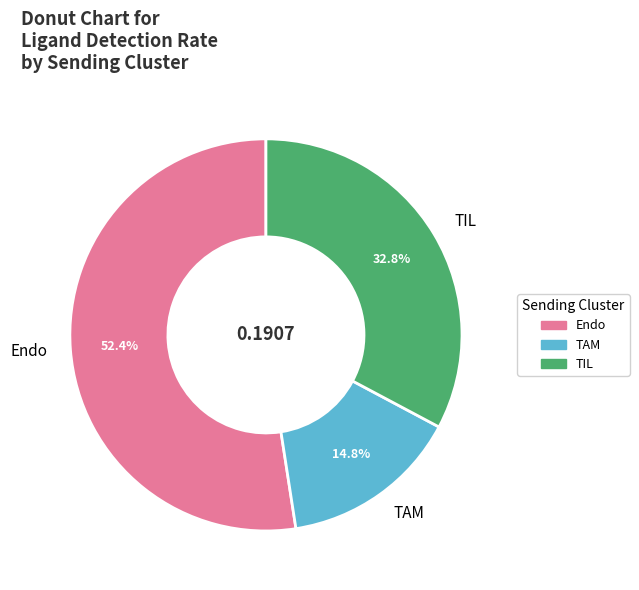

The TAM slice represents 15% of the pie. True or false?

True